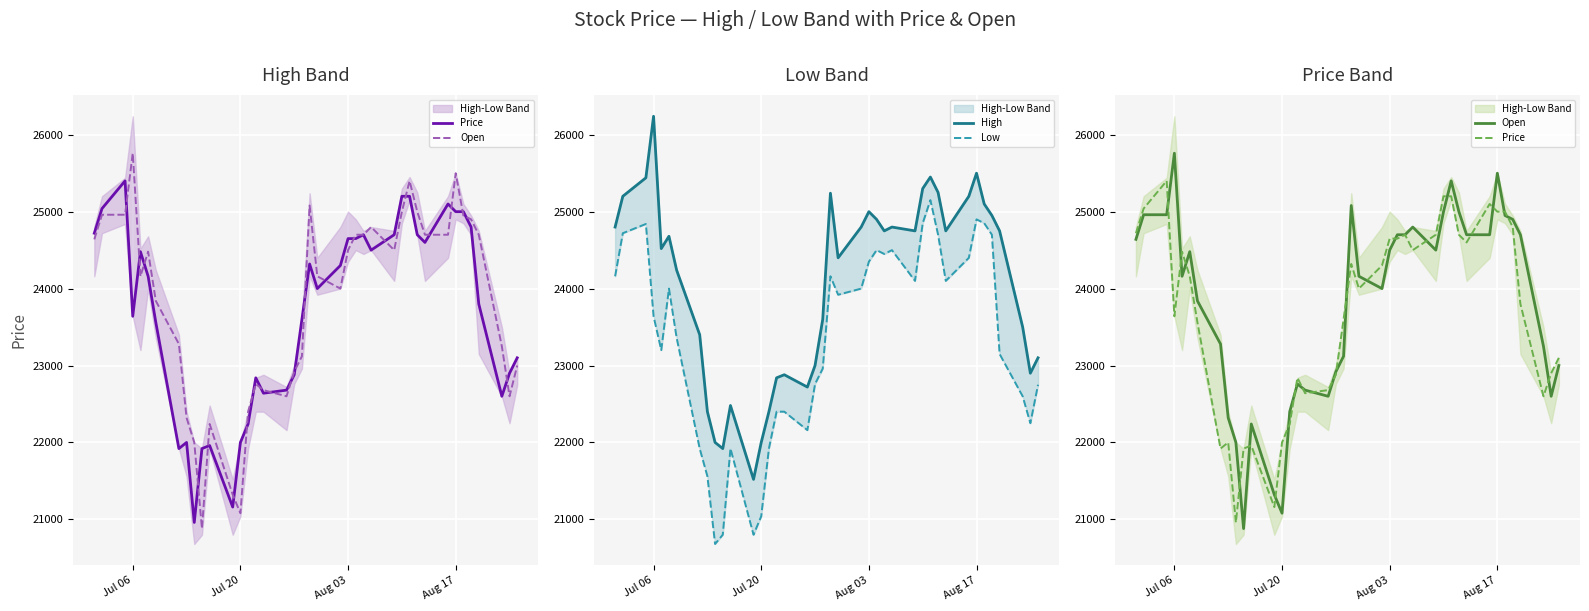

Count the number of data series in this chart.

4